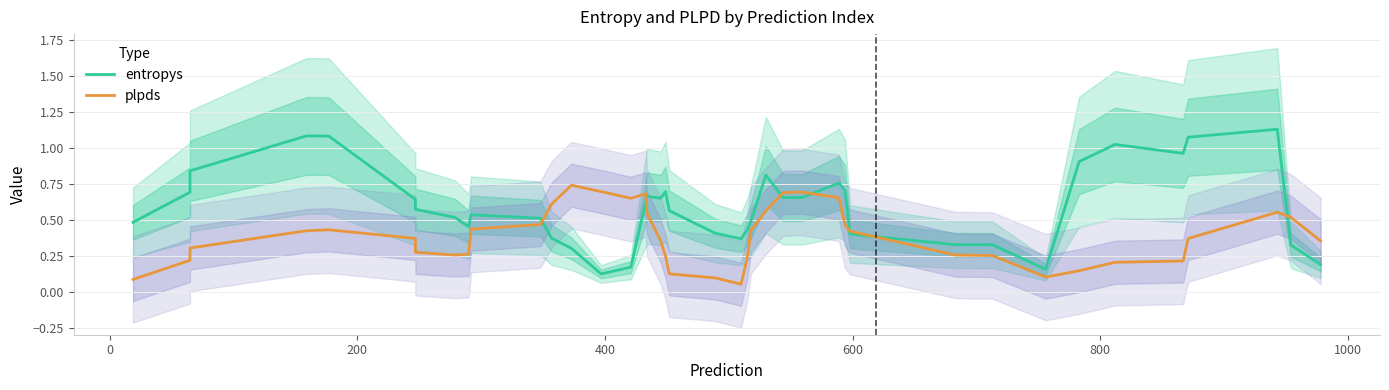

What is the minimum value shown in the chart?

0.1